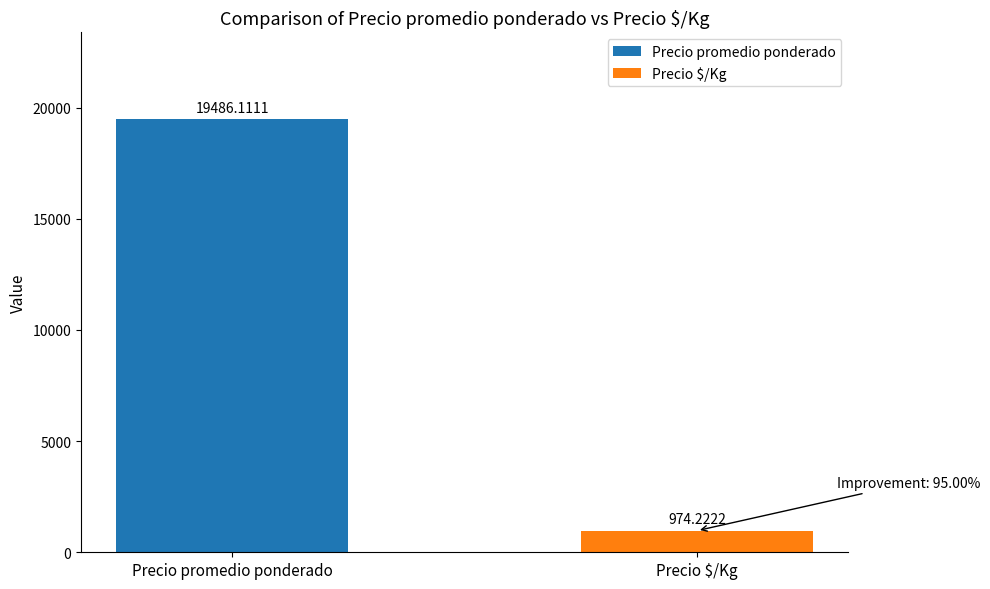

What is the minimum value shown in the chart?

974.2